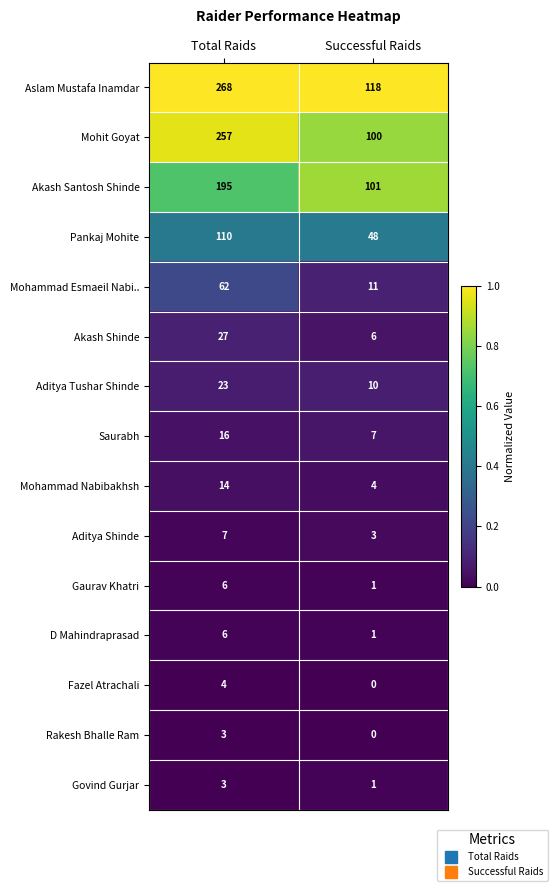

At how many categories does at least one series exceed 0?

2